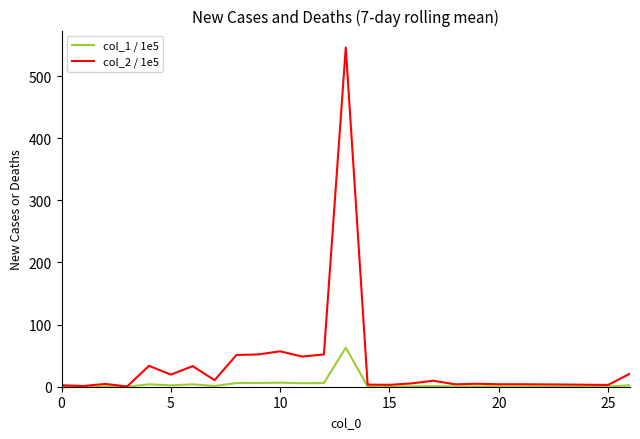

What are all the series names shown in the legend?

col_1 / 1e5, col_2 / 1e5